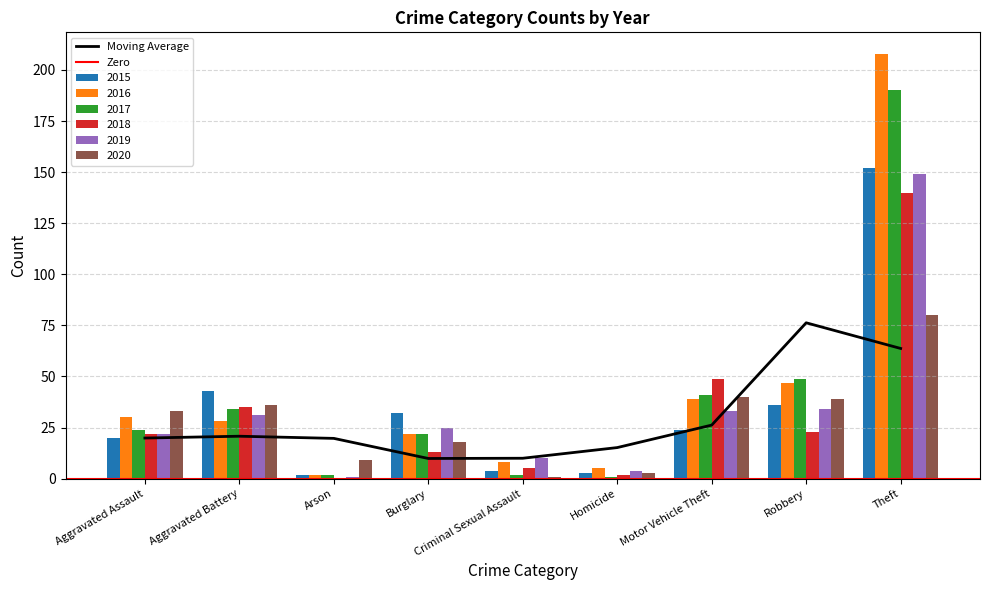

Reading left to right, transcribe all the data shown in this chart.

2015: 20	43	2	32	4	3	24	36	152
2016: 30	28	2	22	8	5	39	47	208
2017: 24	34	2	22	2	1	41	49	190
2018: 22	35	0	13	5	2	49	23	140
2019: 22	31	1	25	10	4	33	34	149
2020: 33	36	9	18	1	3	40	39	80